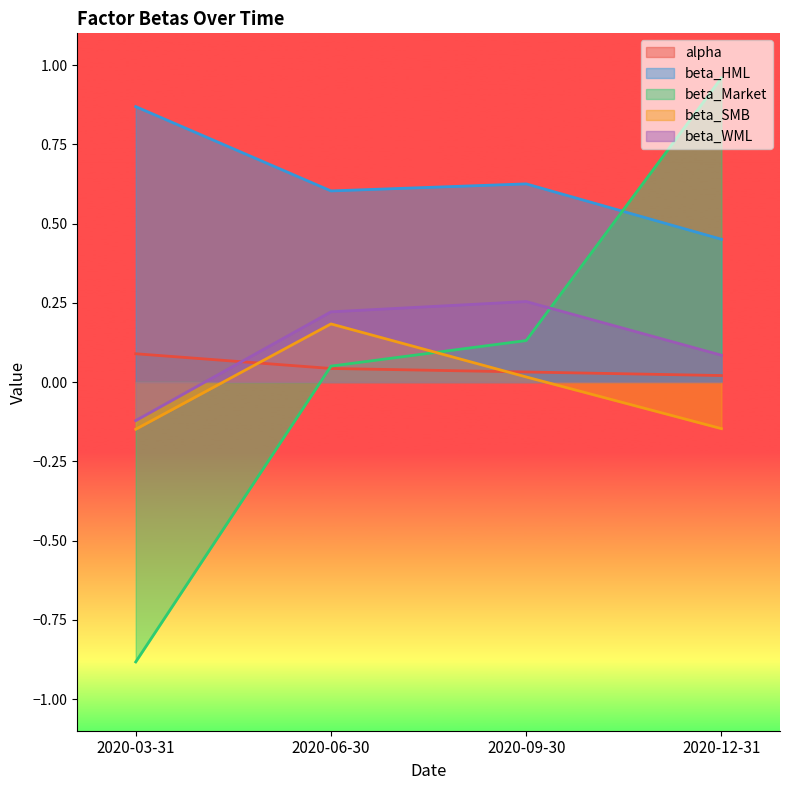

What is the approximate value of beta_WML at 2020-09-30?

0.3